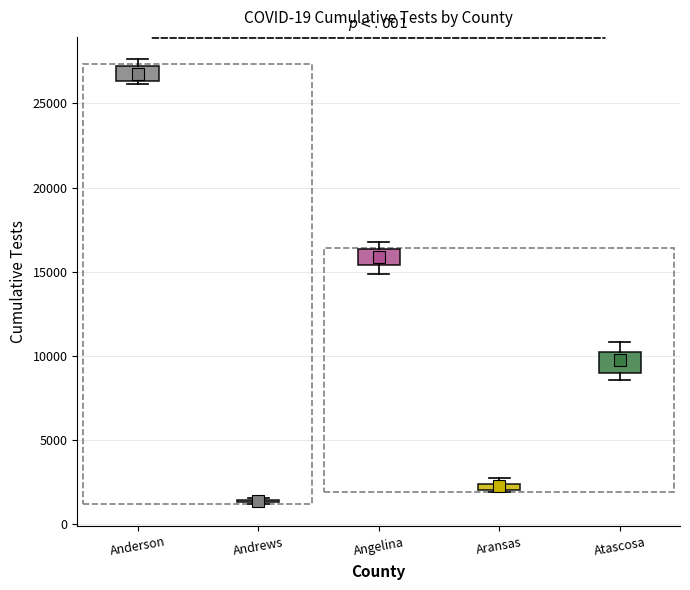

Where is the lower edge of the box for Anderson on the y-axis? The values are not printed on the chart, so give them approximately, as read against the axis.

26500